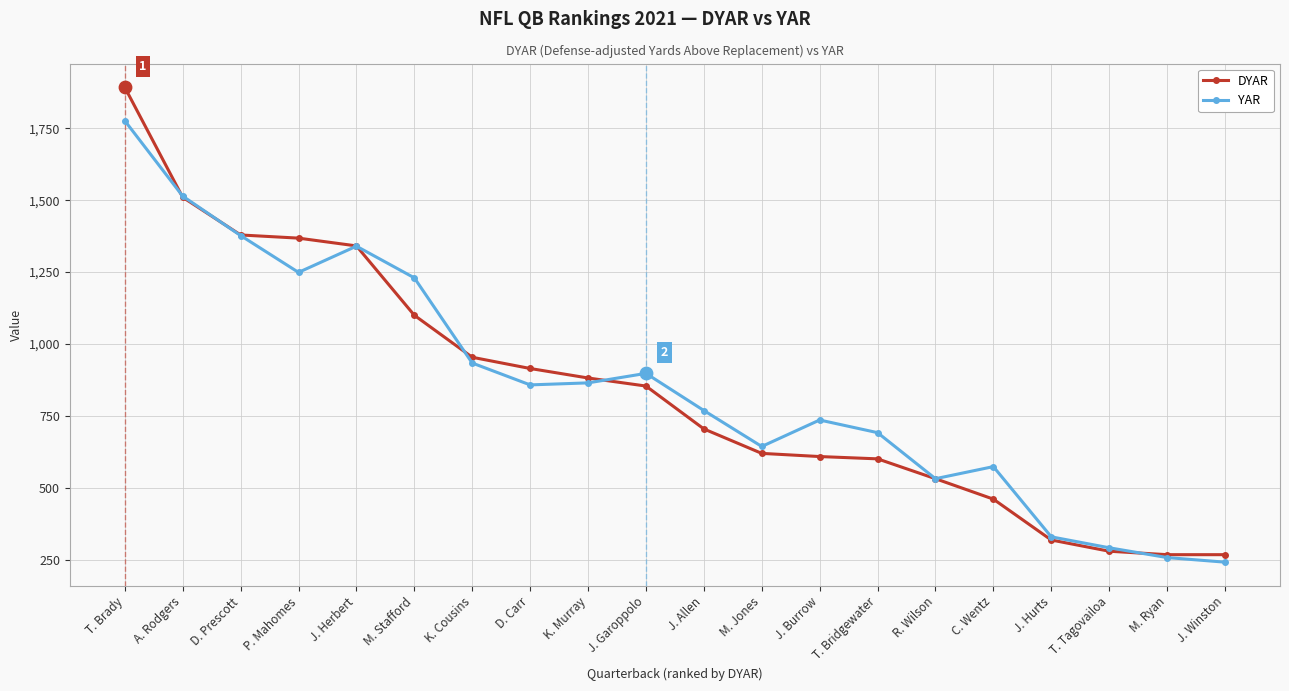

Which series changed the most between K. Cousins and C. Wentz?

DYAR